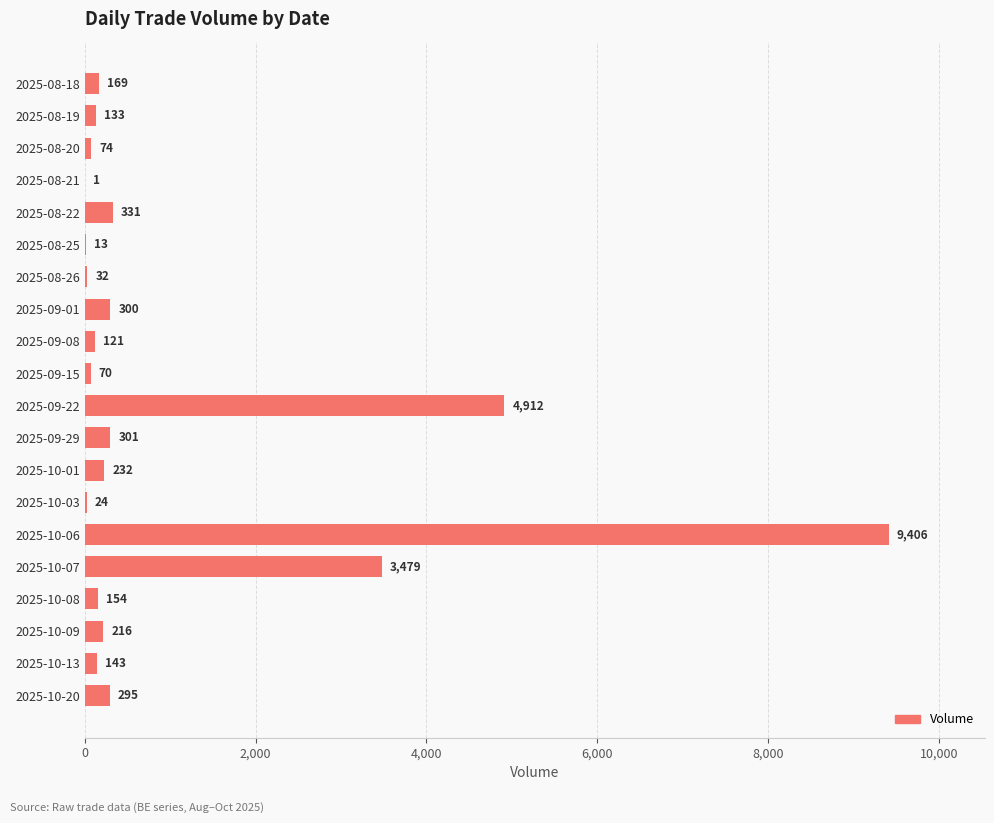

Is it true that the value at 2025-08-25 is 13?

True